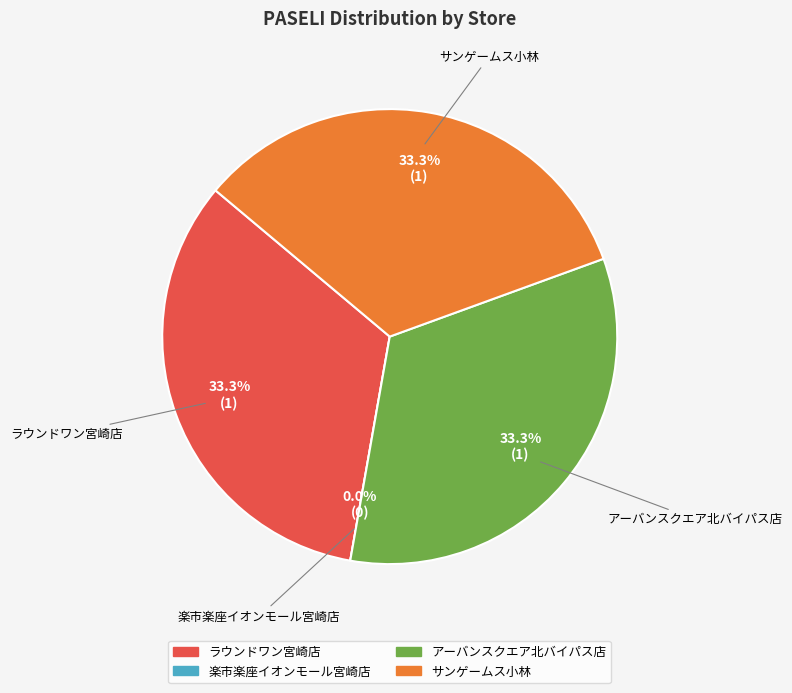

How many segments does this pie chart have?

4